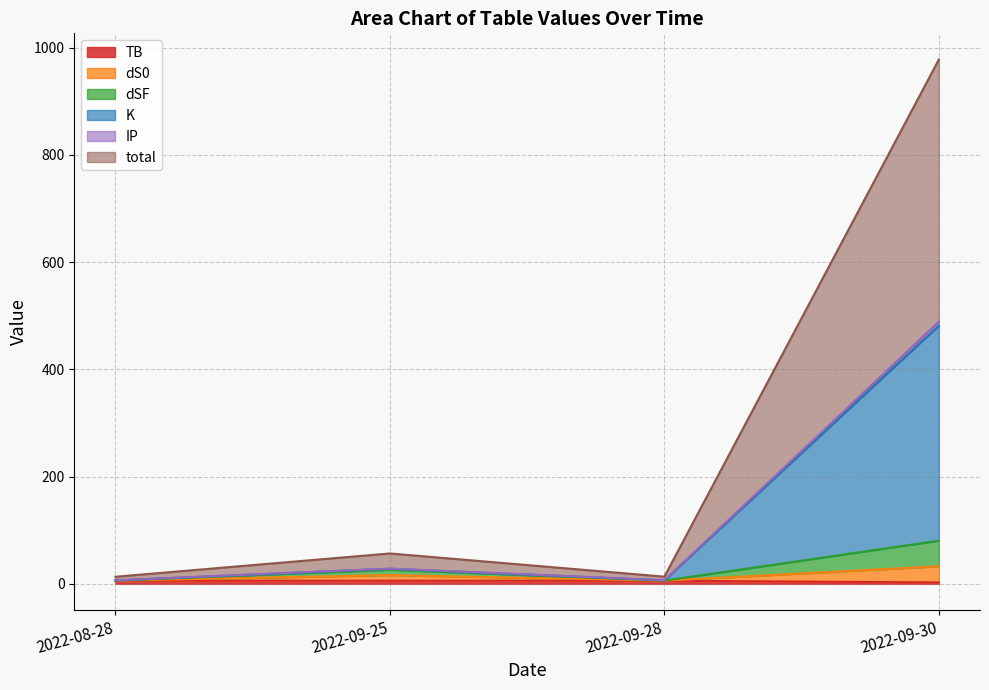

Is the value of K at 2022-09-25 greater than the value of dSF at 2022-09-28?

Yes